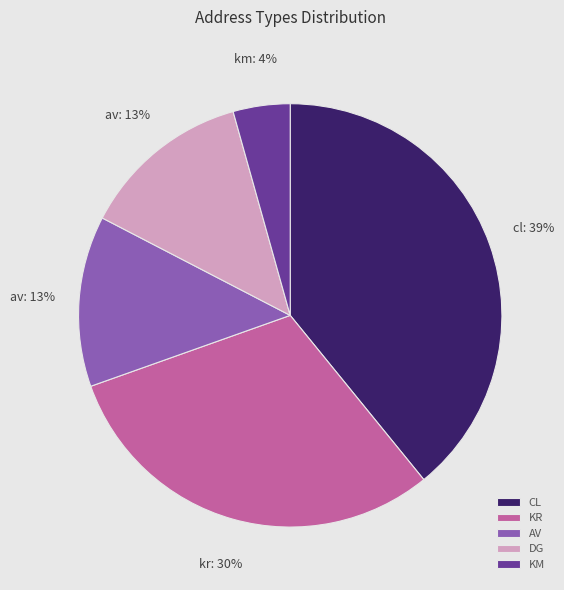

Is the sum of DG and CL greater than half?

Yes